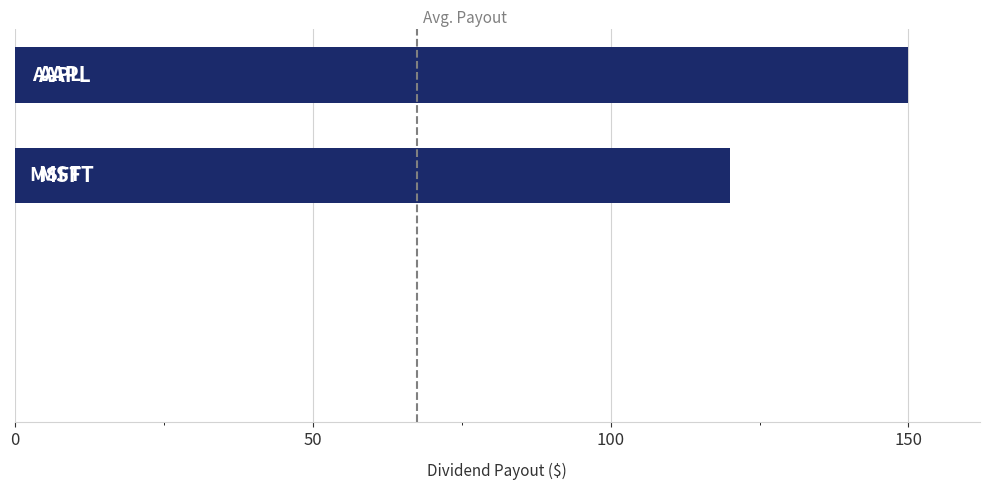

What is the sum of all values?

270